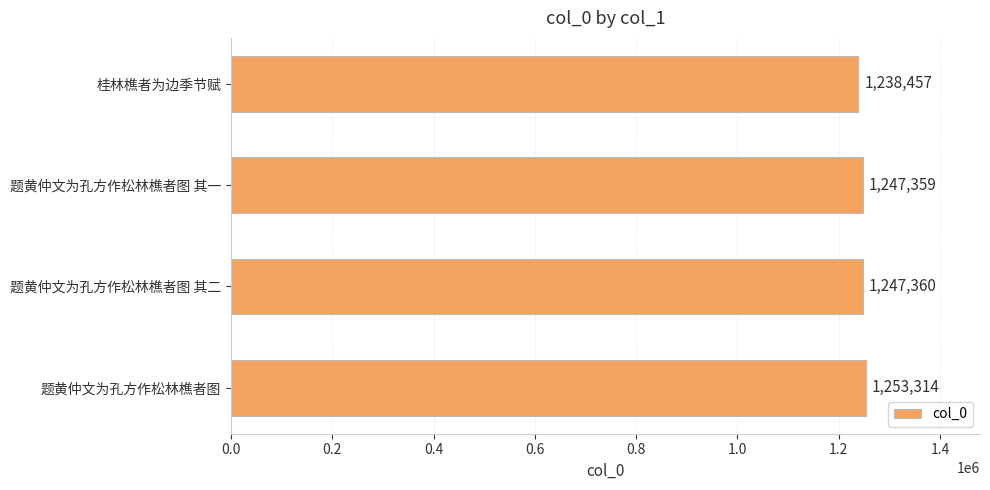

How many bars are there in total?

4